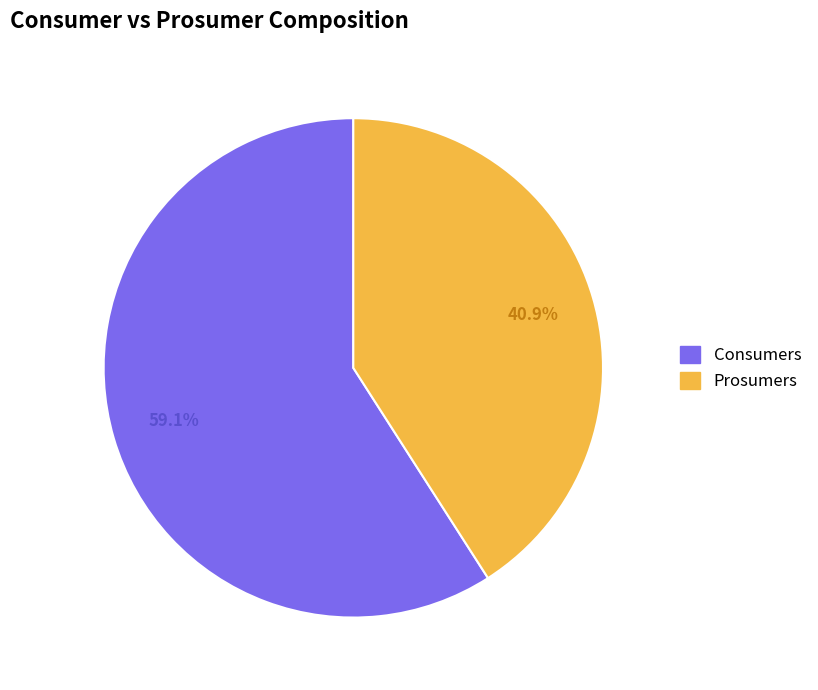

What percentage is the Consumers slice, to the nearest percent?

59%